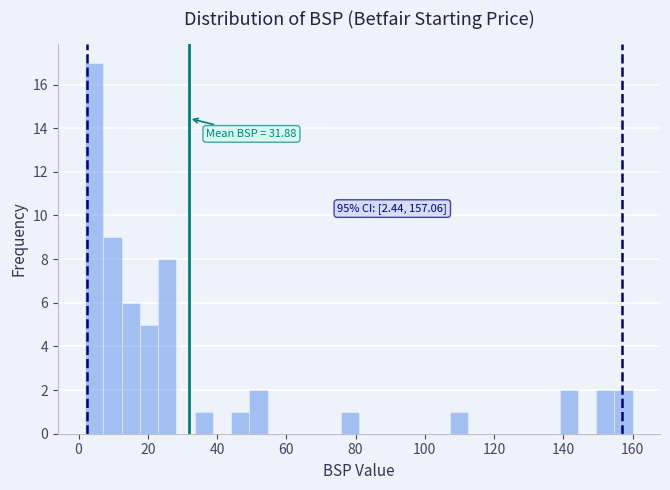

Around what value on the x-axis is the tallest bar? Give the approximate position of its centre, as read against the axis.

4